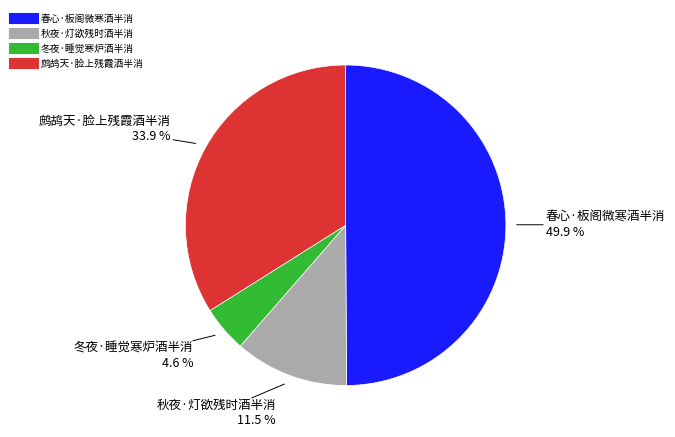

Is 鹧鸪天·脸上残霞酒半消 the majority of the pie?

No